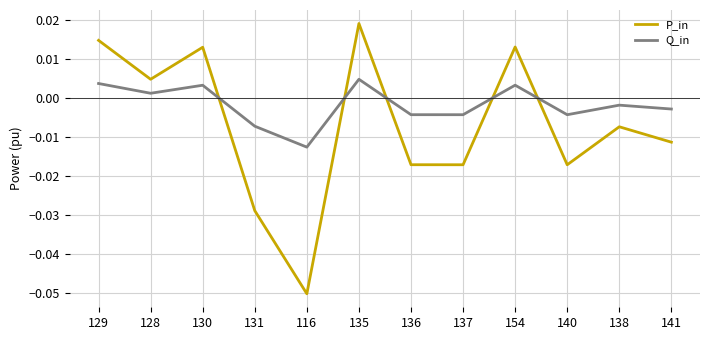

At which category does the chart reach its minimum across all series?

116